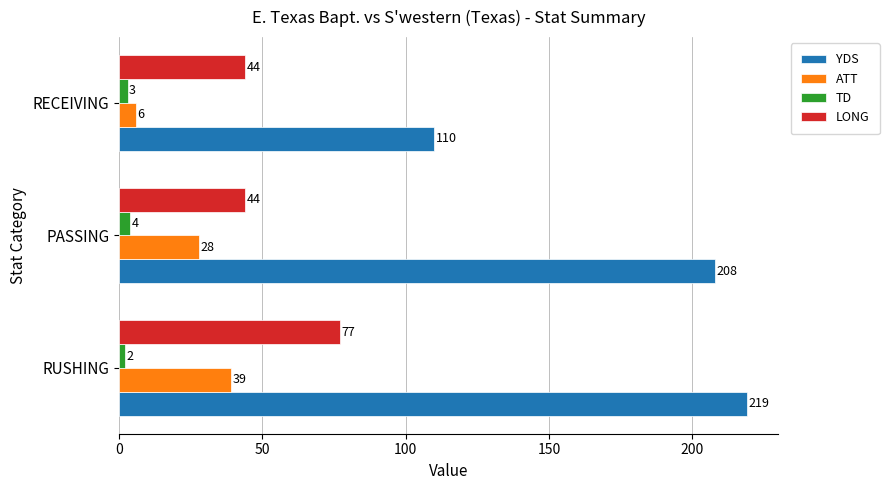

Count the YDS values in the range 110 to 219.

3